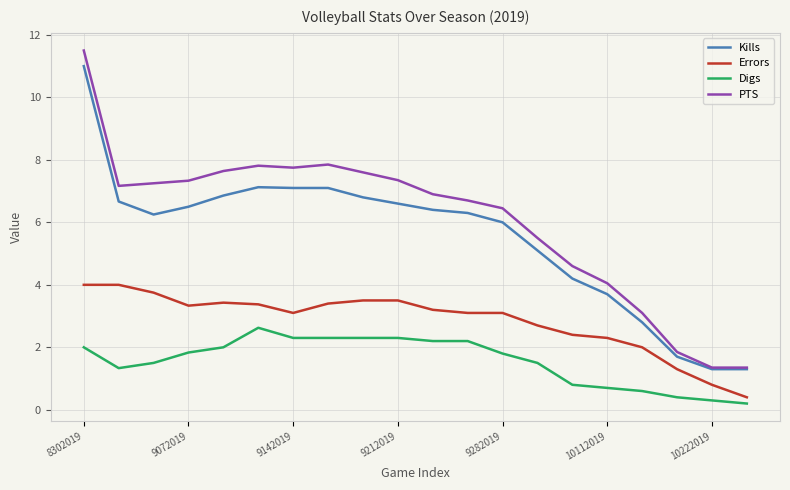

How many lines are shown in the chart?

4